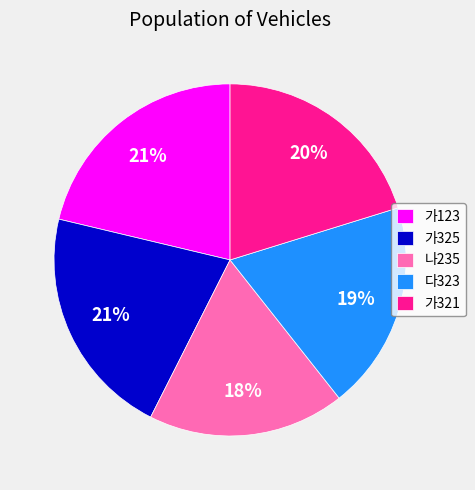

True or false: 가321 accounts for 35% of the total.

False